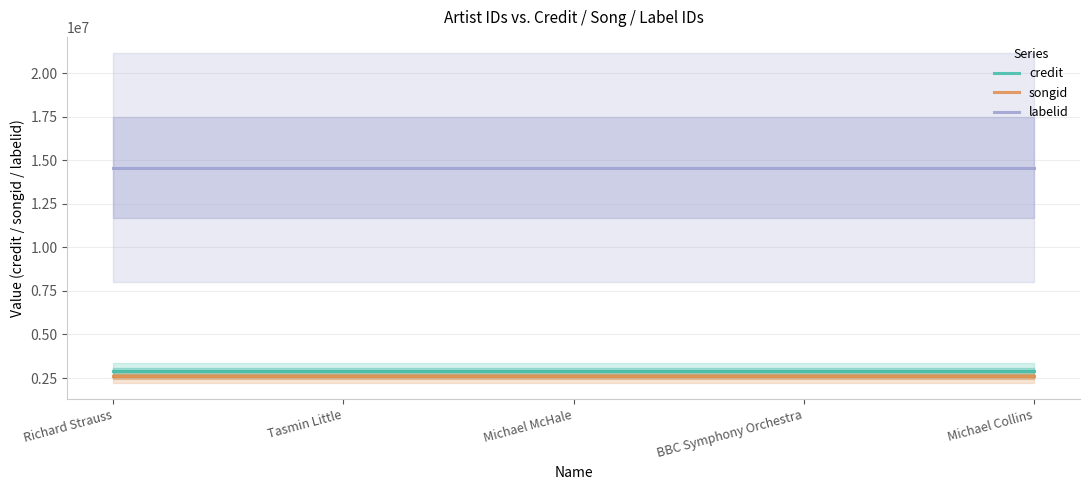

Is the value of songid at Richard Strauss greater than the value of labelid at BBC Symphony Orchestra?

No